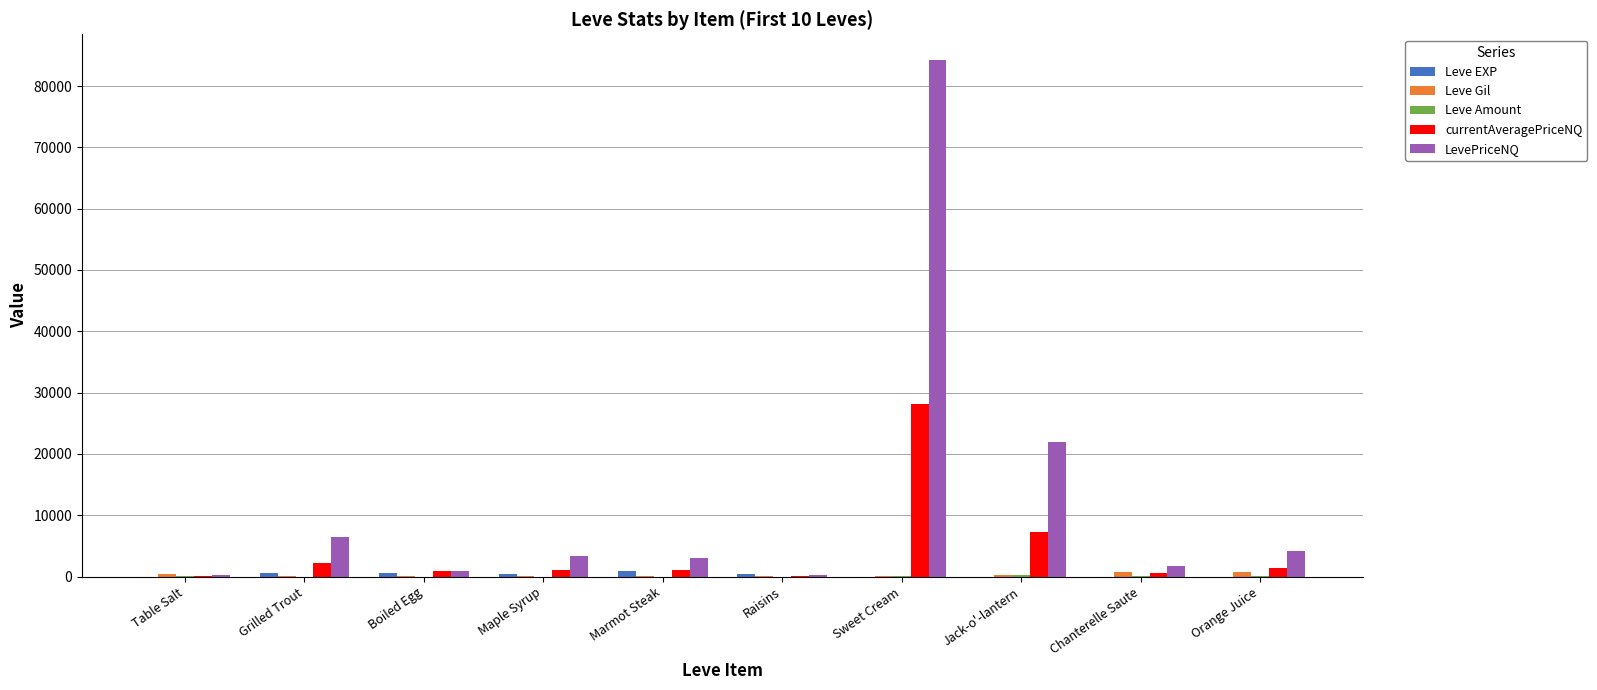

Which series has the largest total across all categories?

LevePriceNQ